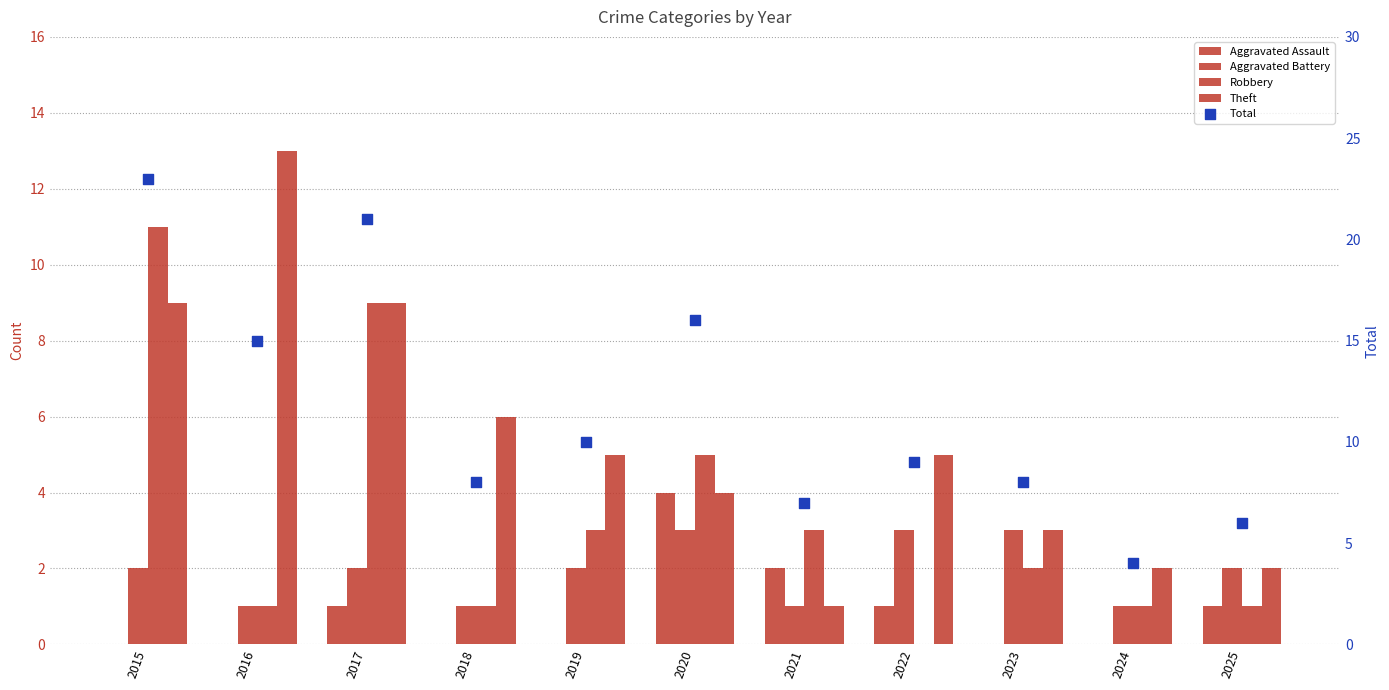

Which series has the widest spread of Y values?

Total